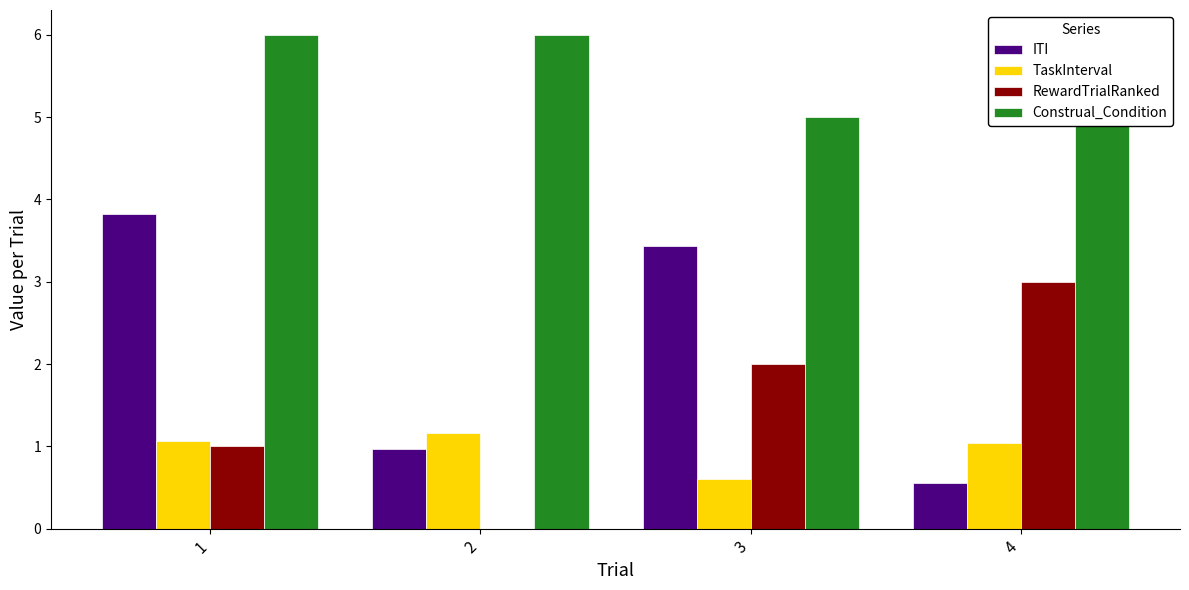

What is the maximum value shown in the chart?

6.0